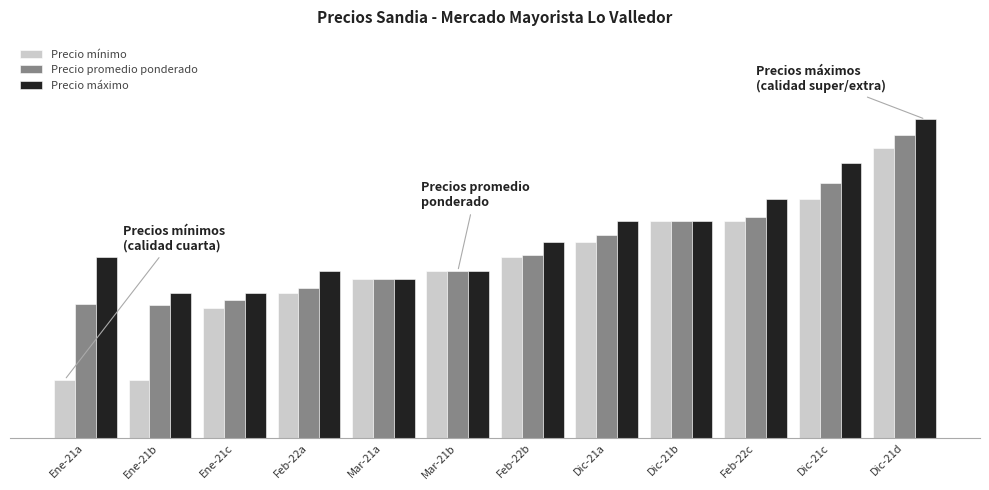

Rank the series by their maximum value, from highest to lowest.

Precio máximo, Precio promedio ponderado, Precio mínimo